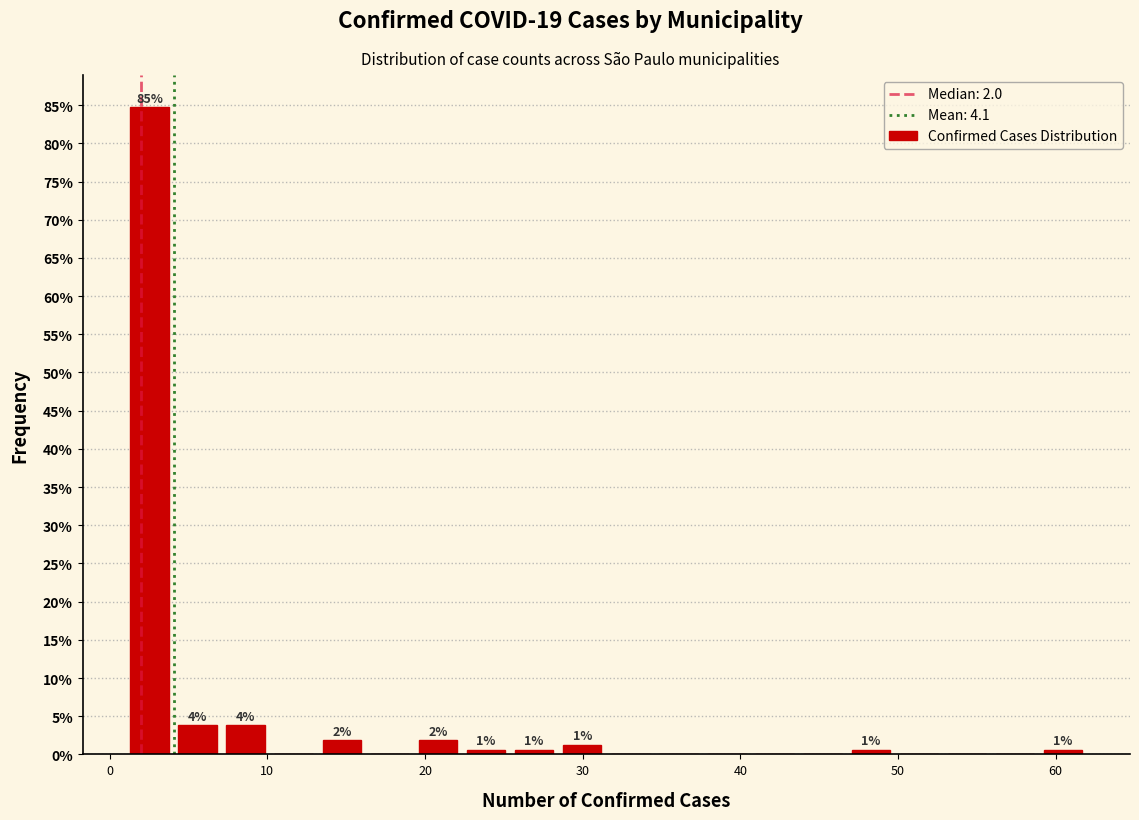

Read against the x-axis, roughly where is the centre of the tallest bar?

3